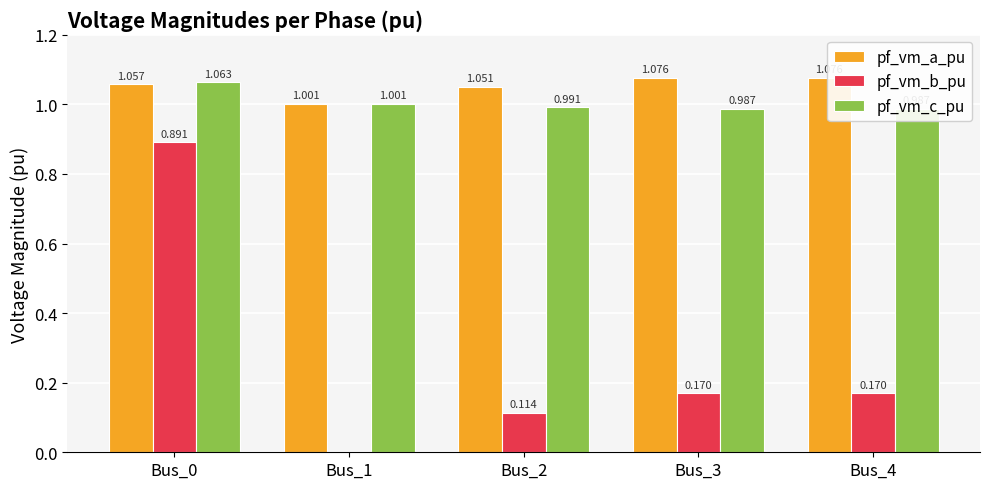

At which label does pf_vm_b_pu reach its peak?

Bus_0